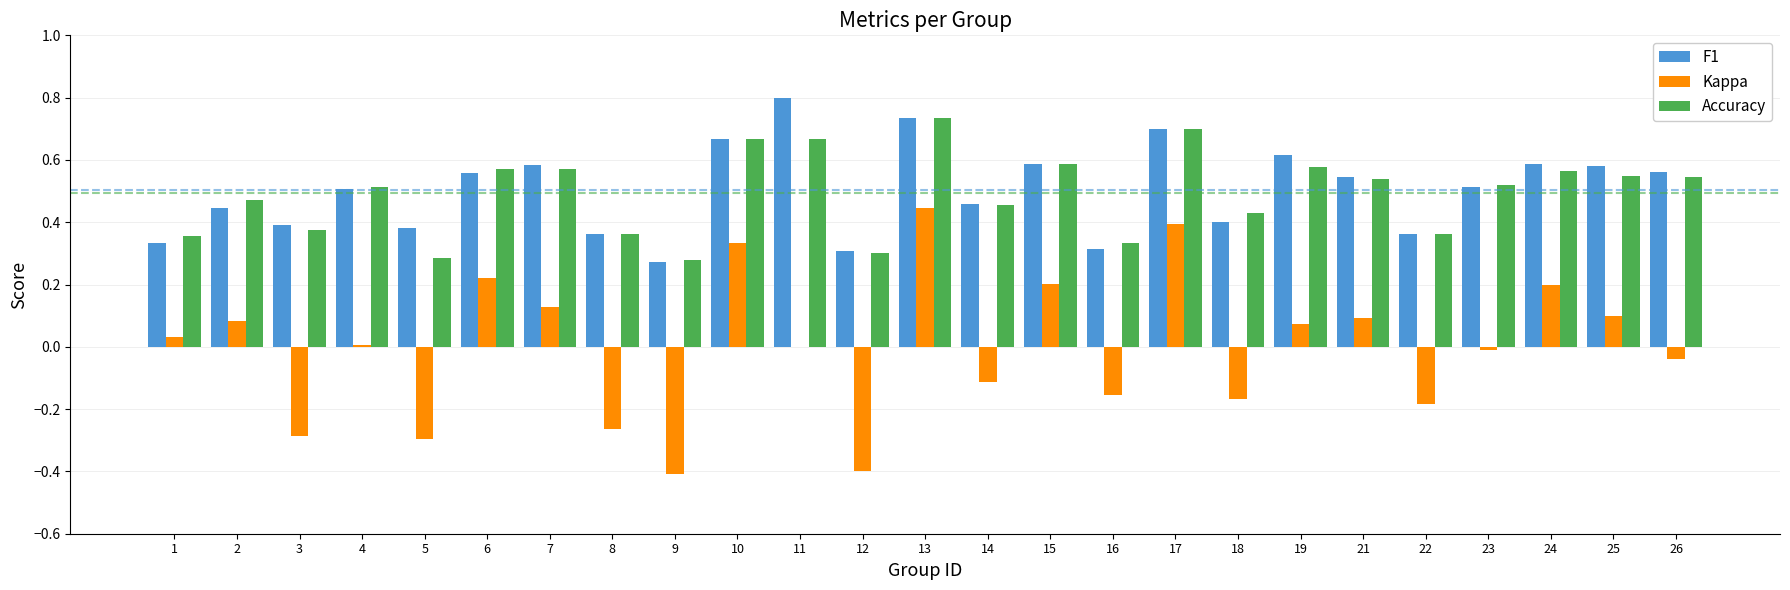

Which series has the widest spread of values?

Kappa